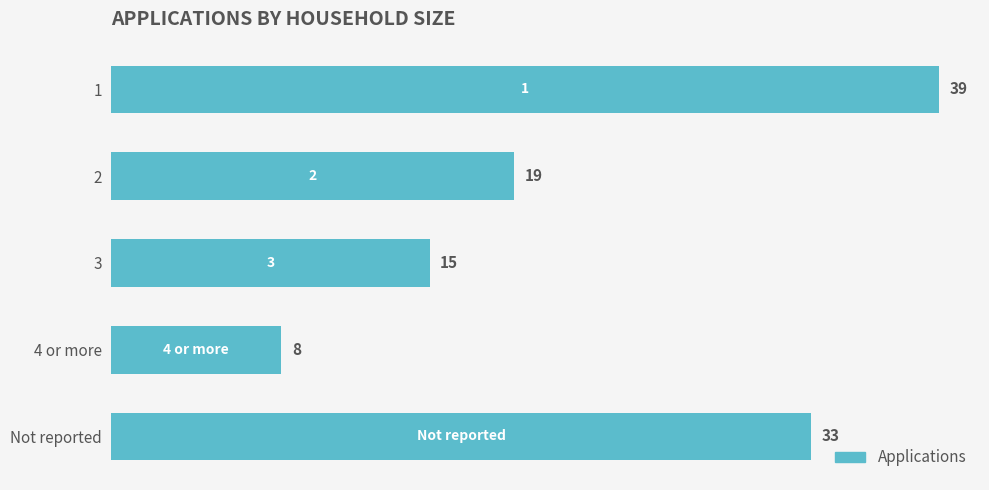

Count the values in the range 15 to 33.

3